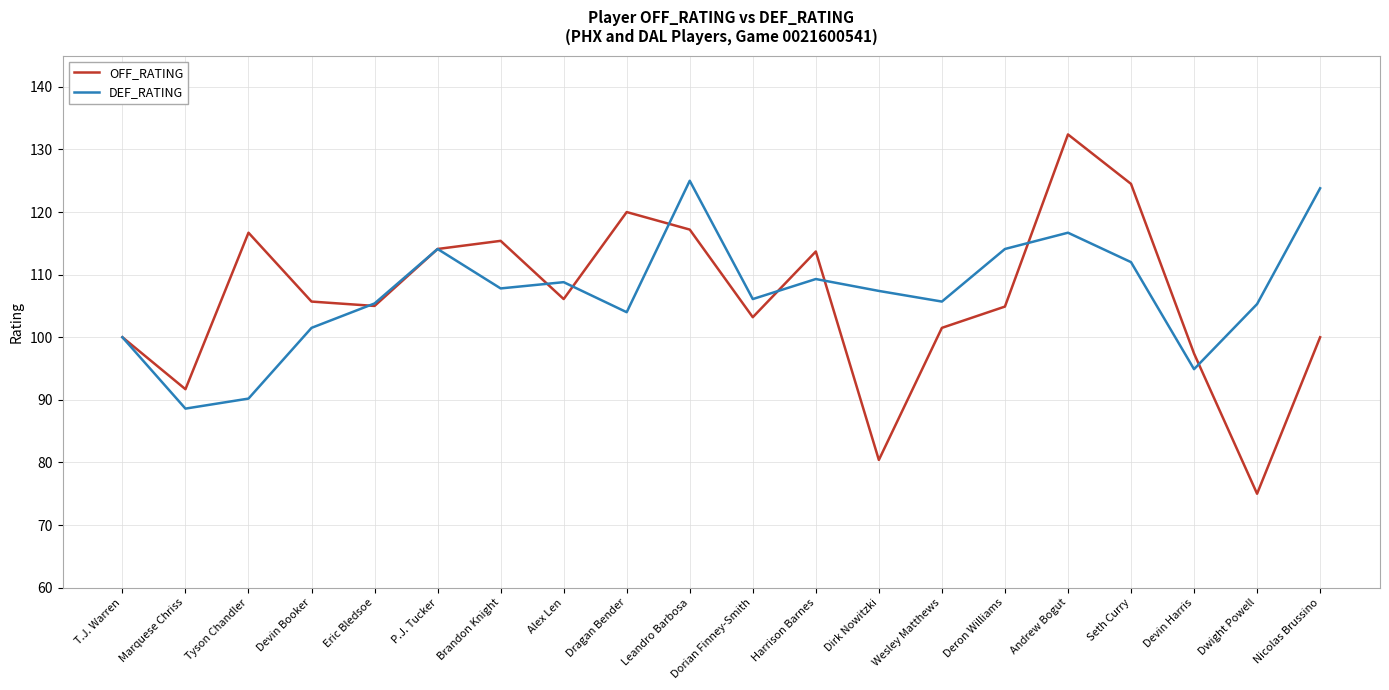

What is the difference between the maximum and minimum values in the OFF_RATING series?

57.4